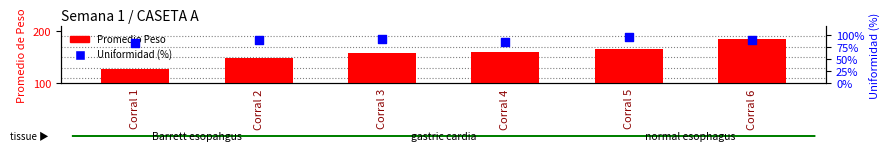

Which series reaches the minimum Y coordinate?

Uniformidad (%)